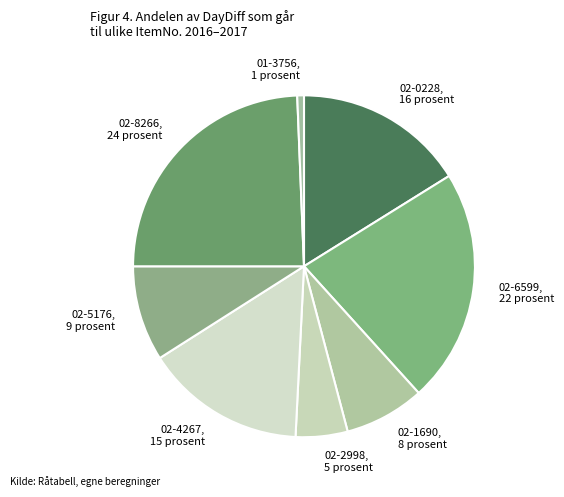

True or false: 01-3756 accounts for 1% of the total.

True